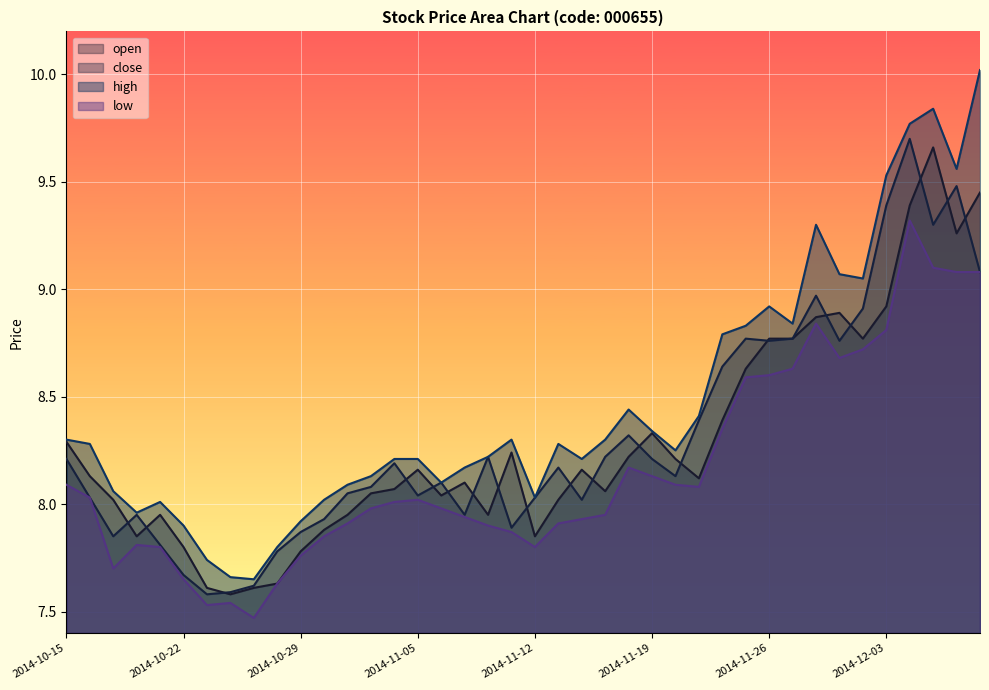

Which category has the lowest value in the high series?

2014-10-27